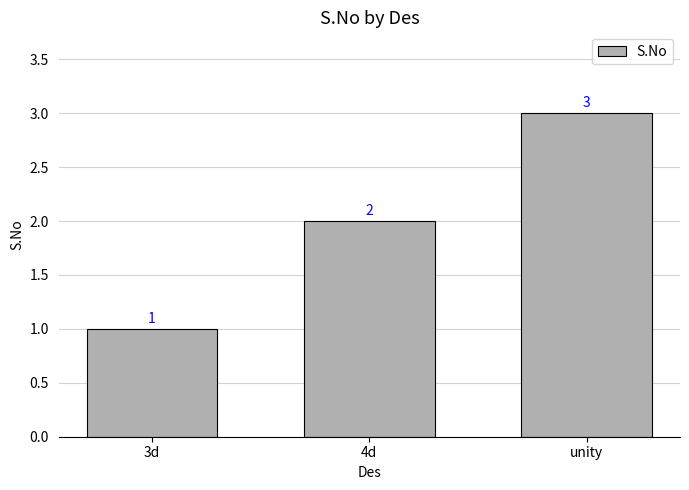

How many bars are there in total?

3